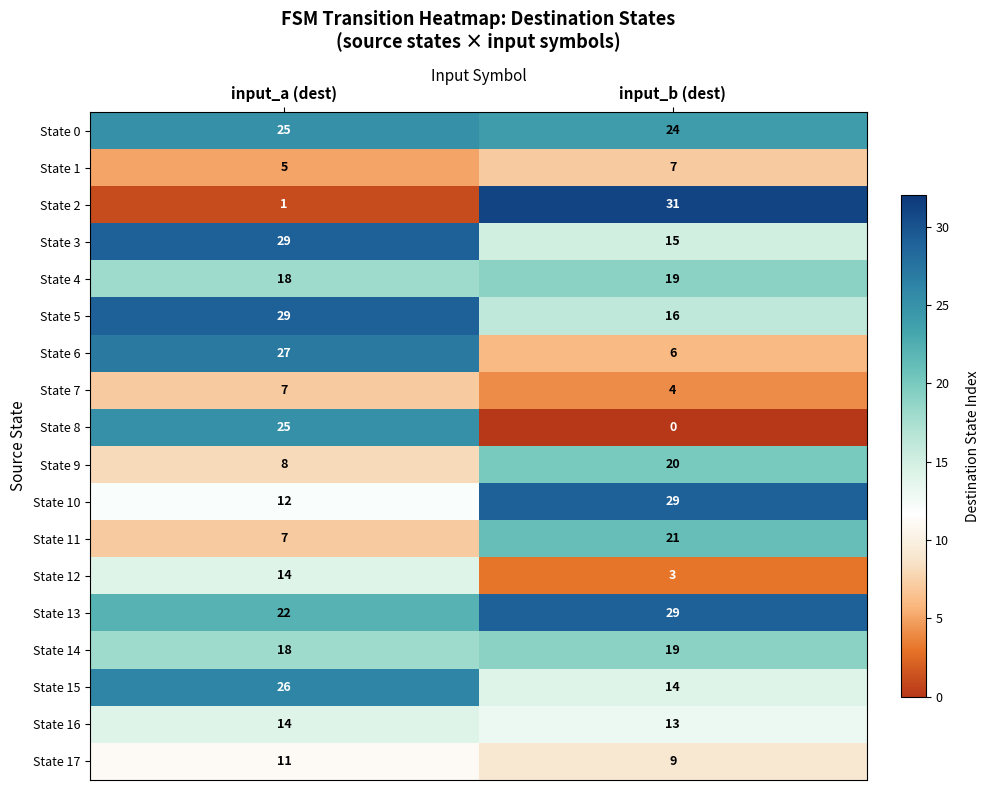

At which category is the sum across all series the highest?

input_a (dest)